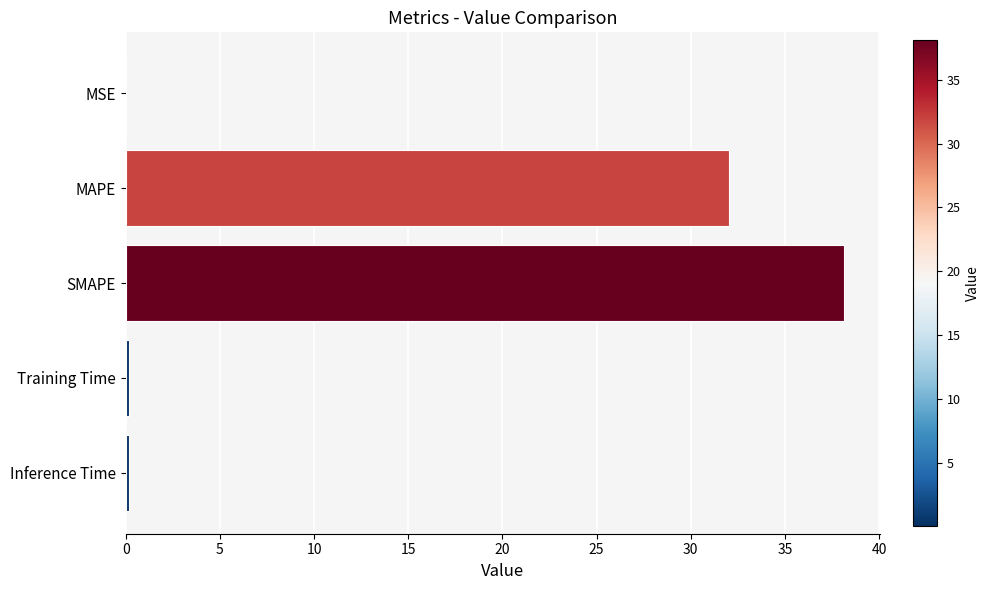

What is the maximum value shown in the chart?

38.1